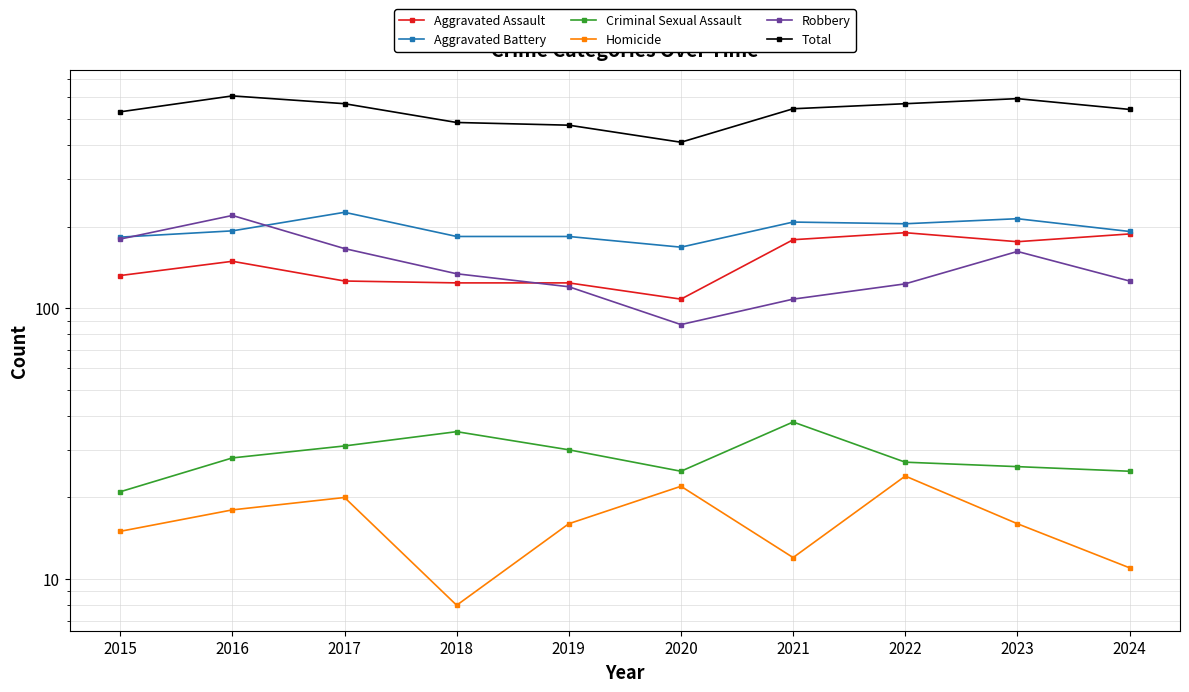

Reading left to right, transcribe all the data shown in this chart.

Aggravated Assault: 132	149	126	124	124	108	179	190	176	188
Aggravated Battery: 183	193	226	184	184	168	208	205	214	192
Criminal Sexual Assault: 21	28	31	35	30	25	38	27	26	25
Homicide: 15	18	20	8	16	22	12	24	16	11
Robbery: 180	220	166	134	120	87	108	123	162	126
Total: 531	608	569	485	474	410	545	569	594	542